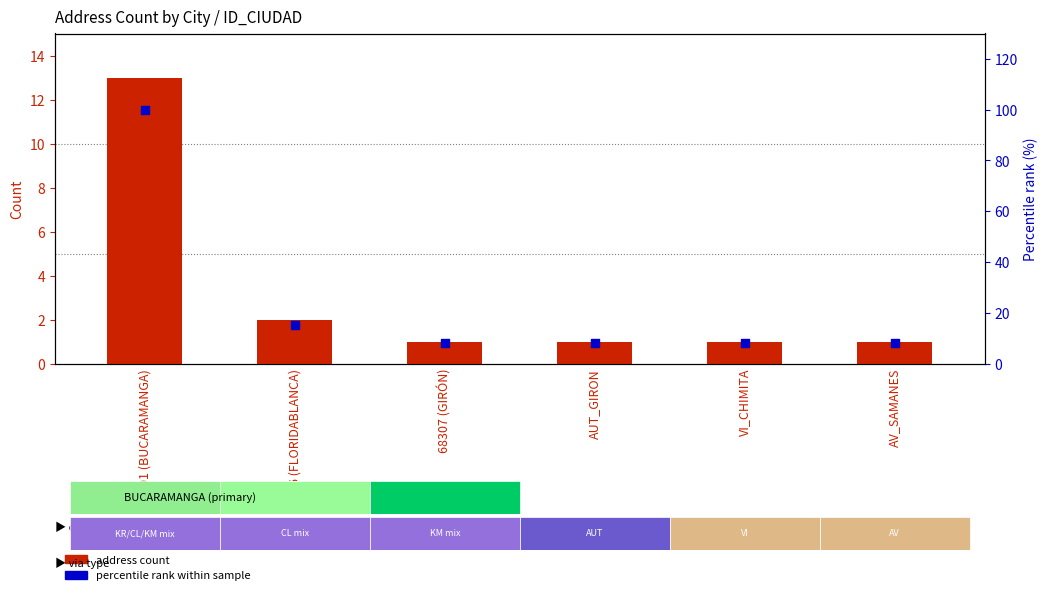

What is the total value across all series at 68276 (FLORIDABLANCA)?

17